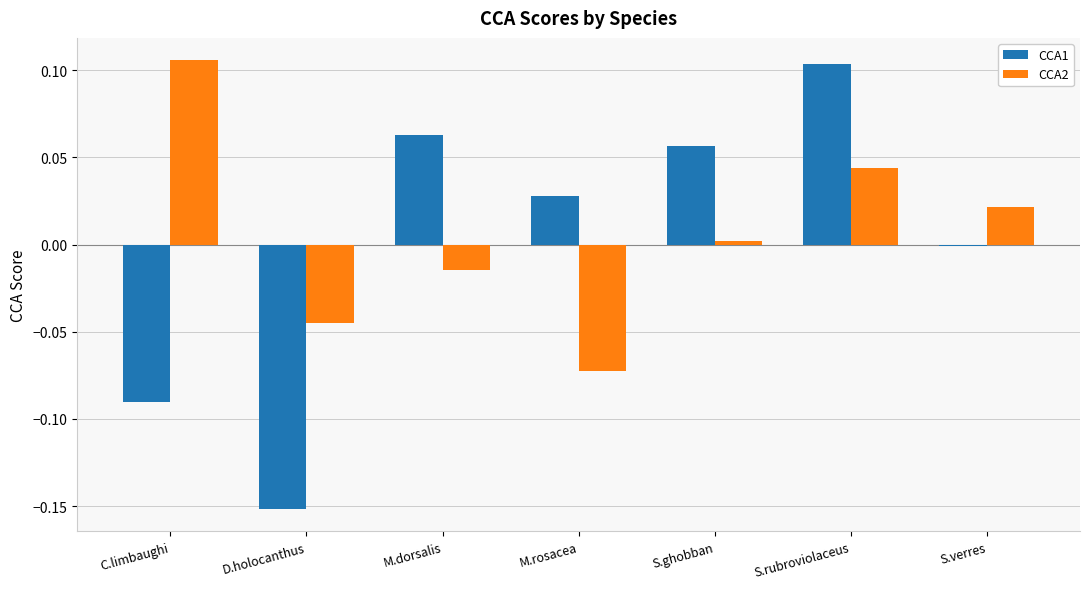

Which category has the lowest value in the CCA2 series?

M.rosacea